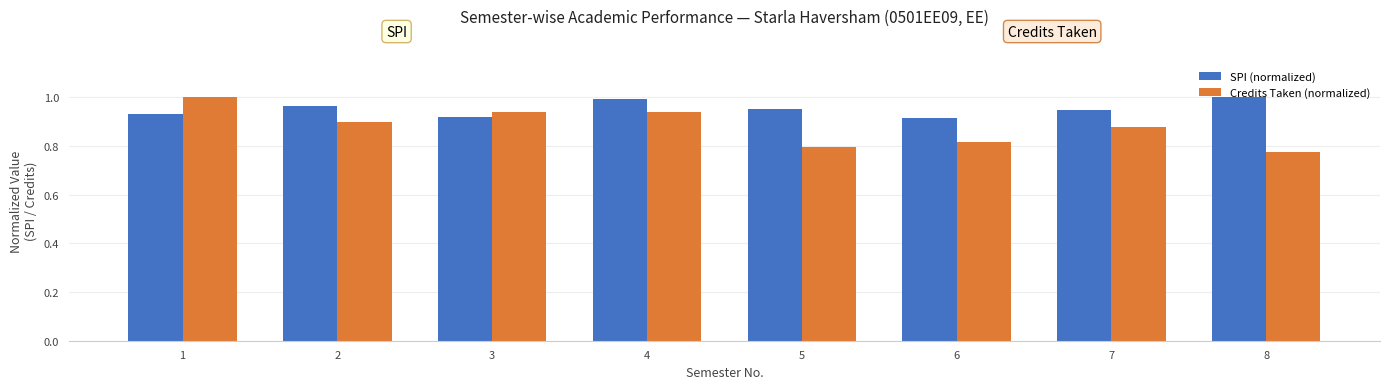

Which label corresponds to the smallest value in the chart?

8